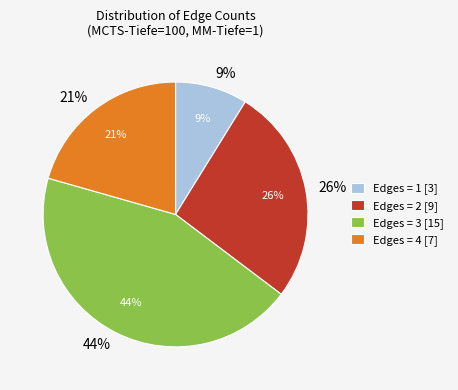

Does 4 account for over 50% of the chart?

No